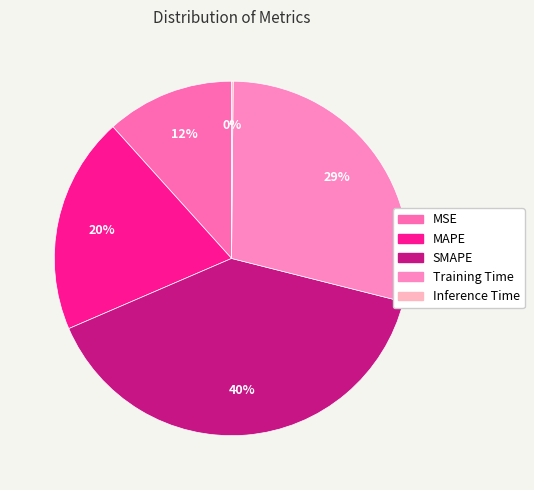

What percentage is NOT represented by Inference Time?

99.9%